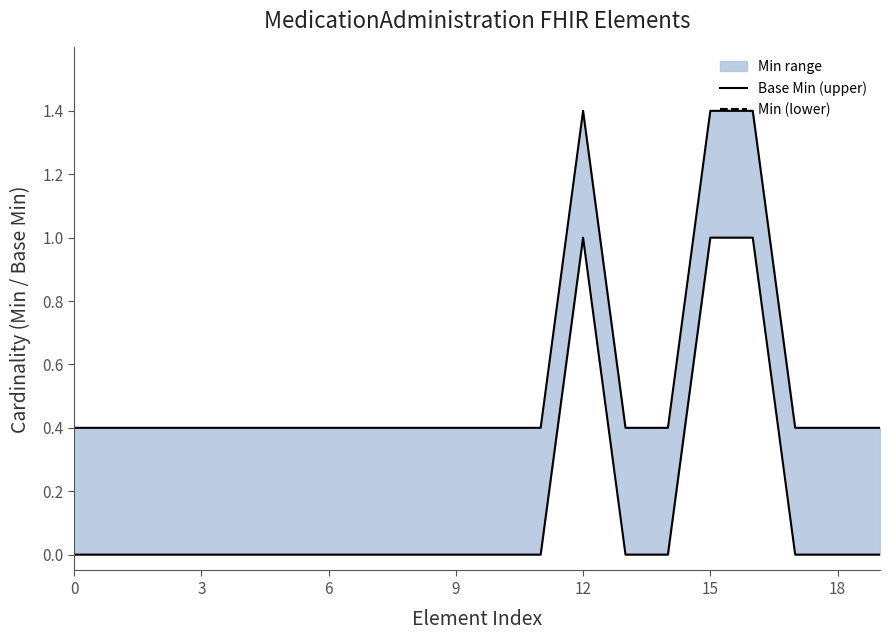

True or false: Min (lower) and Base Min (upper) cross at least once.

False